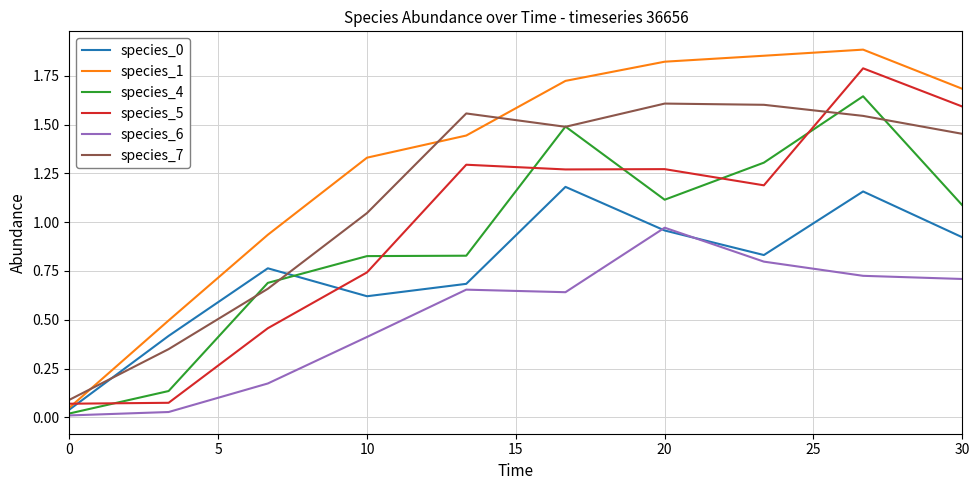

Which series ends up on top after the final intersection of species_7 and species_0?

species_7